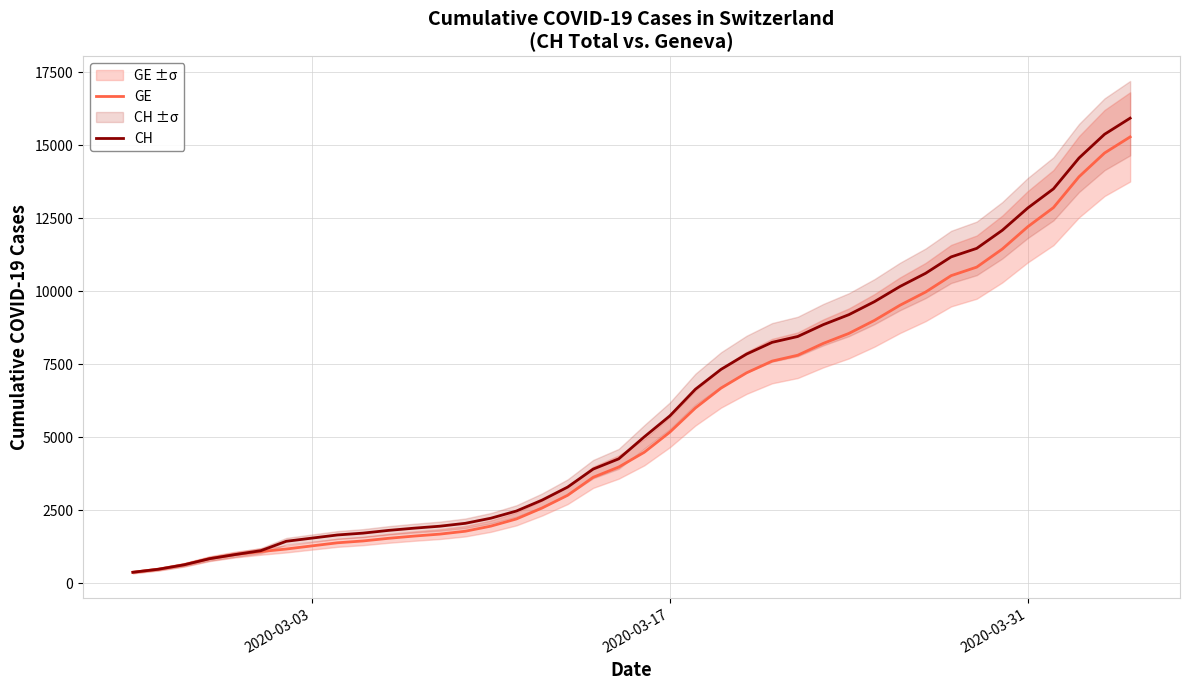

Reading left to right, extract all data points from this chart.

GE: 375	479	630	840	981	1083	1171	1278	1384	1447	1538	1614	1681	1780	1955	2201	2574	3010	3627	3978	4485	5174	6002	6681	7205	7607	7807	8213	8554	9000	9520	9971	10533	10825	11444	12210	12863	13919	14733	15284
CH: 375	479	630	840	981	1113	1436	1544	1652	1715	1809	1885	1952	2051	2226	2472	2845	3291	3908	4259	5012	5731	6644	7323	7847	8249	8449	8855	9196	9642	10162	10613	11175	11467	12086	12852	13505	14561	15375	15926